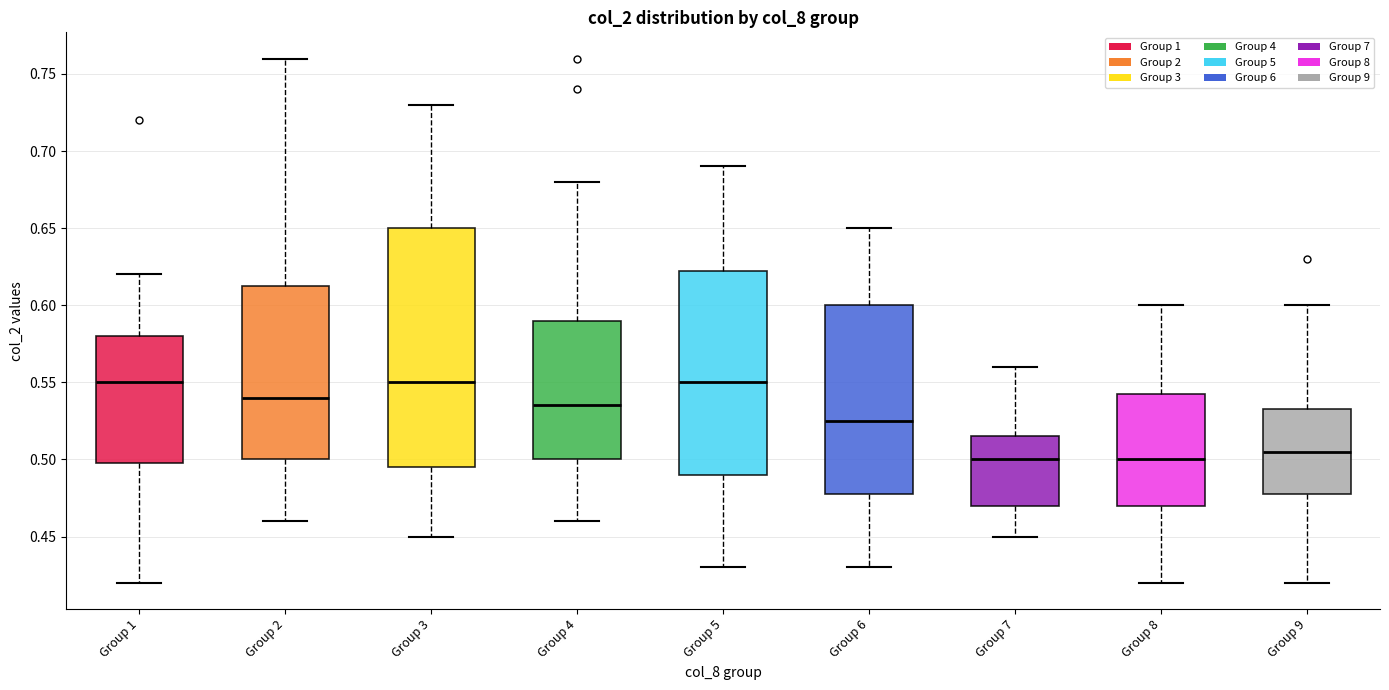

Reading left to right, transcribe this box plot: for each box, give where its median line is, the range the box spans, and where its two whiskers end, as read against the y-axis. The values are not printed on the chart, so give them approximately, as read against the axis.

Group 1: median 0.550, box 0.500 to 0.580, whiskers 0.420 to 0.620
Group 2: median 0.540, box 0.500 to 0.615, whiskers 0.460 to 0.760
Group 3: median 0.550, box 0.495 to 0.650, whiskers 0.450 to 0.730
Group 4: median 0.535, box 0.500 to 0.590, whiskers 0.460 to 0.680
Group 5: median 0.550, box 0.490 to 0.625, whiskers 0.430 to 0.690
Group 6: median 0.525, box 0.480 to 0.600, whiskers 0.430 to 0.650
Group 7: median 0.500, box 0.470 to 0.515, whiskers 0.450 to 0.560
Group 8: median 0.500, box 0.470 to 0.545, whiskers 0.420 to 0.600
Group 9: median 0.505, box 0.480 to 0.535, whiskers 0.420 to 0.600